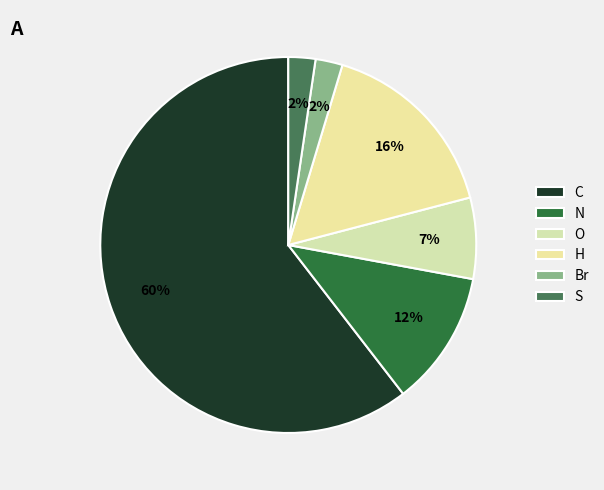

How many slices are in this pie chart?

6